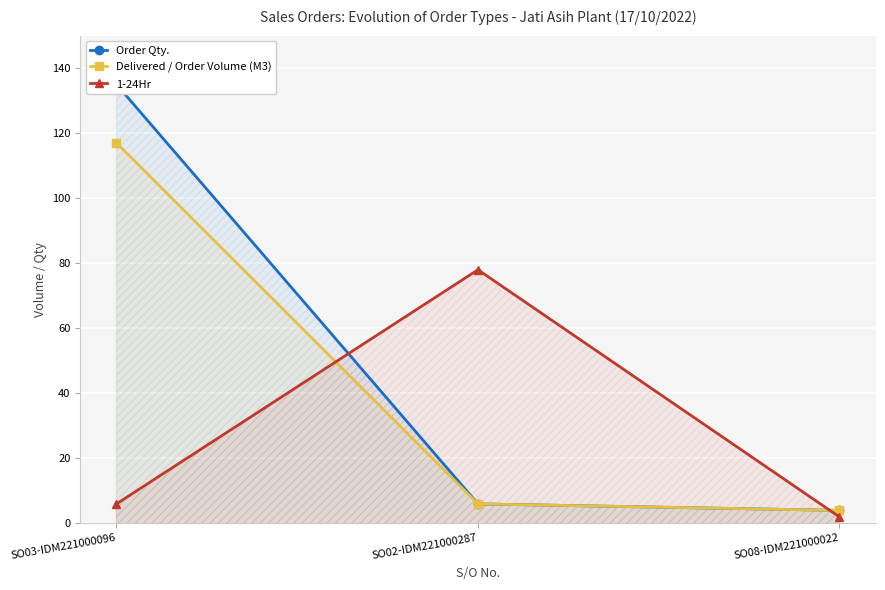

Reading right to left, extract all data points from this chart.

Order Qty.: 4	6	135
Delivered / Order Volume (M3): 4	6	117
1-24Hr: 2	78	6